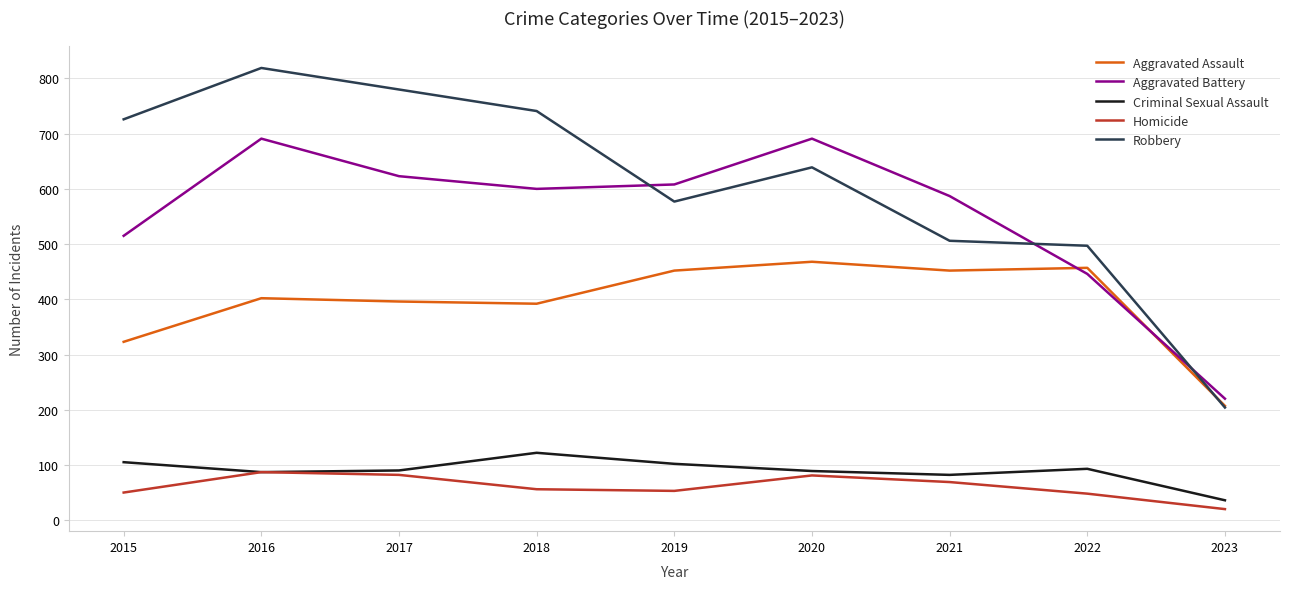

List the series in order of their peak value, lowest first.

Homicide, Criminal Sexual Assault, Aggravated Assault, Aggravated Battery, Robbery